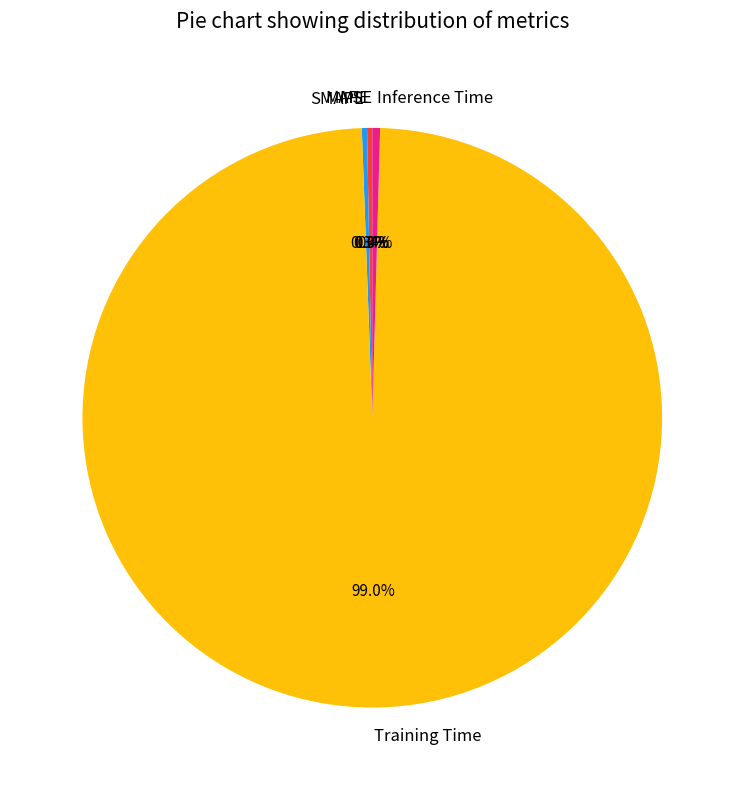

Which slice is the largest?

Training Time